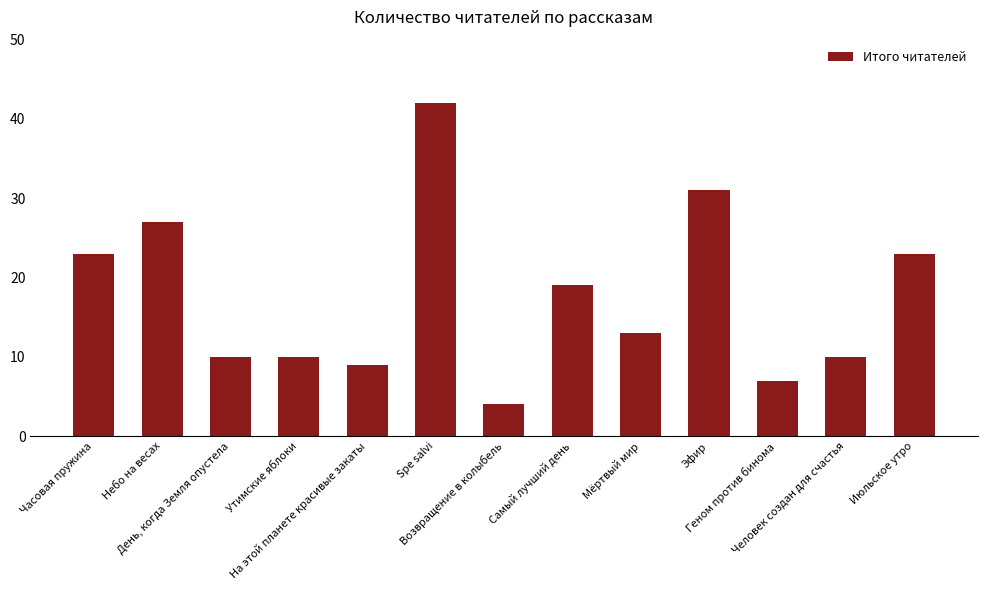

Which category has the highest value across all series?

Spe salvi